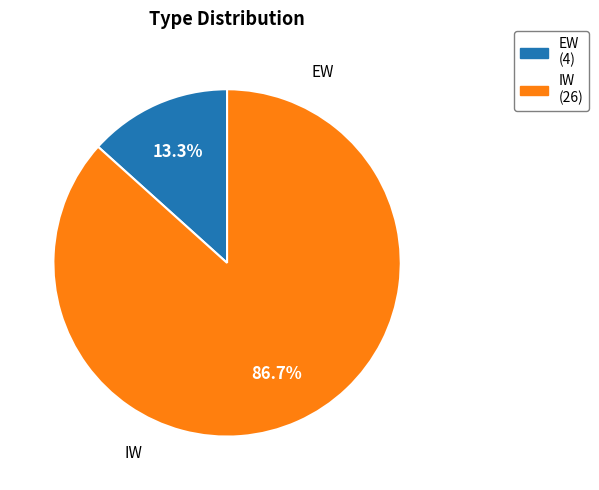

How many segments does this pie chart have?

2